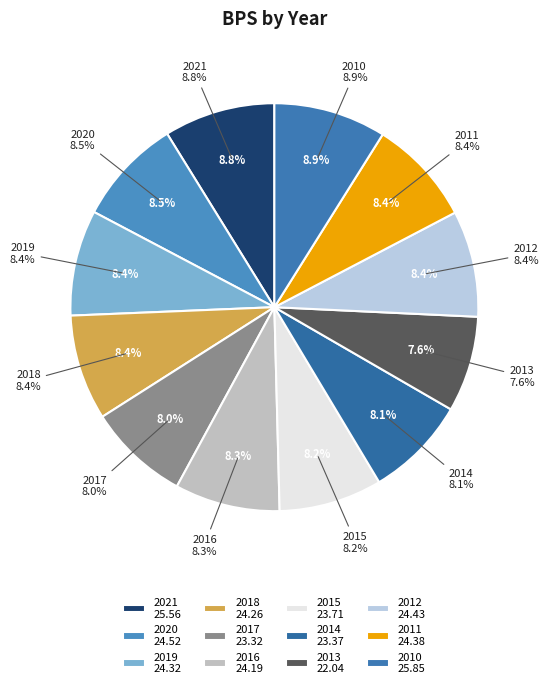

The 2018 slice represents 8% of the pie. True or false?

True